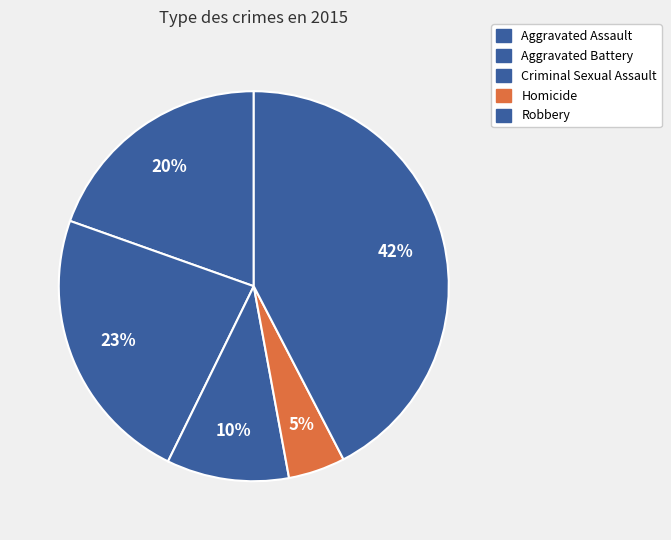

To the nearest percent, what percentage of the pie is Criminal Sexual Assault?

10%